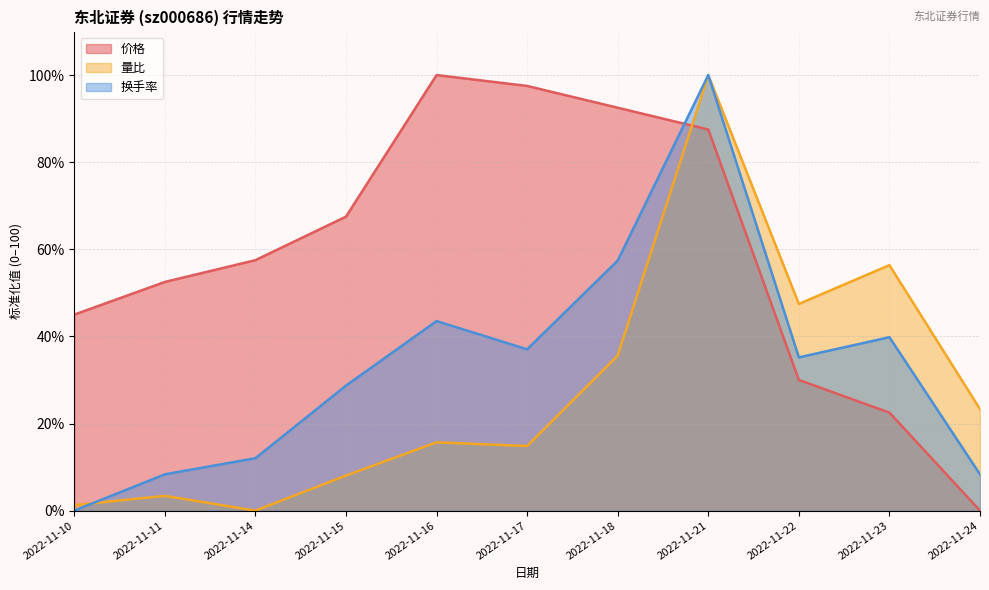

Reading left to right, list all the values displayed in this chart.

价格: 45.0	52.5	57.5	67.5	100.0	97.5	92.5	87.5	30.0	22.5	0.0
量比: 1.3	3.4	0.0	8.1	15.7	14.8	35.6	100.0	47.5	56.4	23.3
换手率: 0.0	8.3	12.0	28.7	43.5	37.0	57.4	100.0	35.2	39.8	8.3